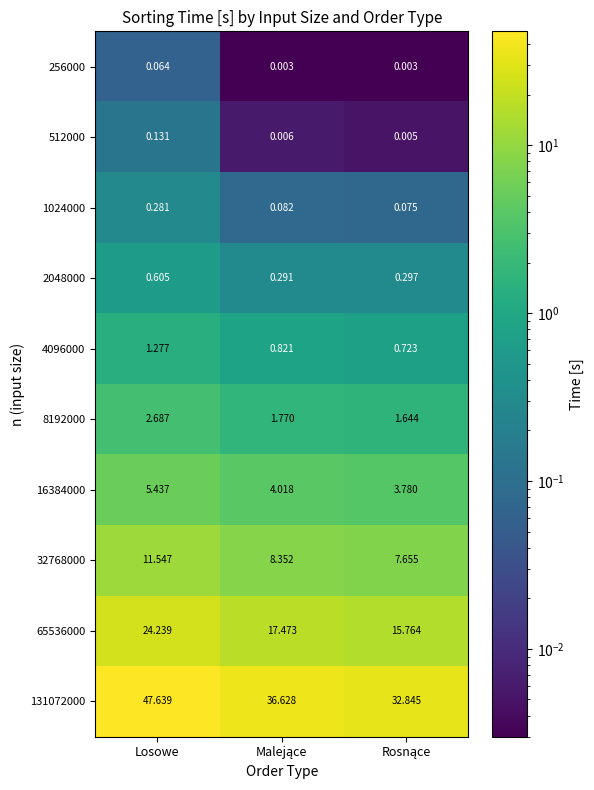

Which category has the highest value in the 4096000 series?

Losowe